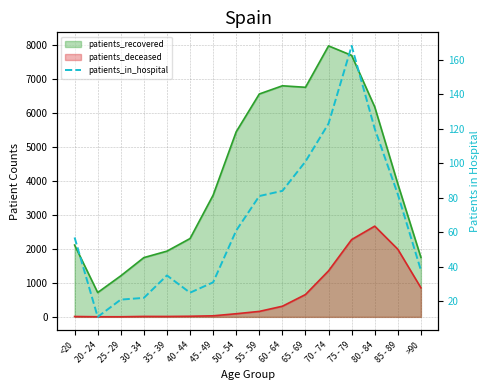

How many points are higher than both their immediate neighbors (excluding endpoints)?

2